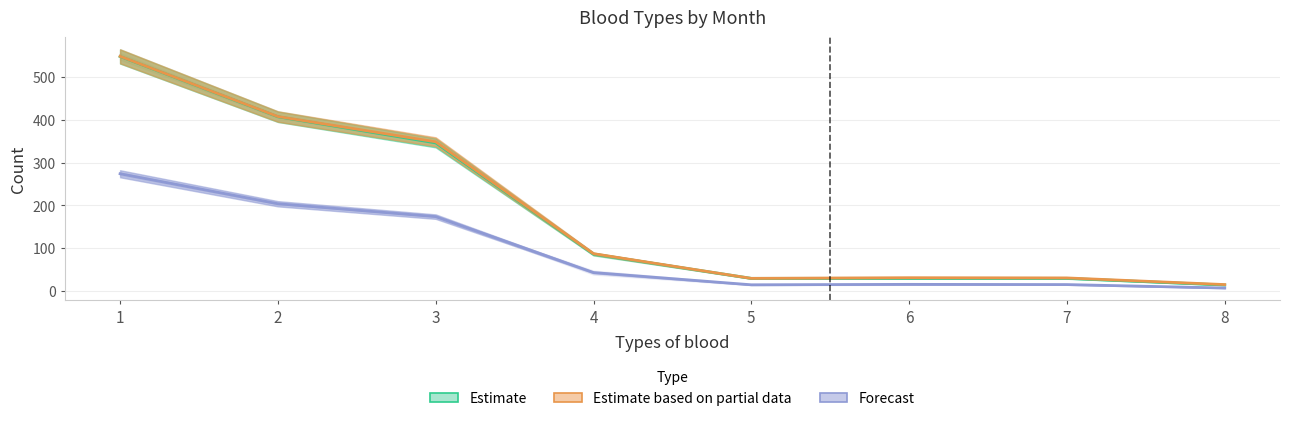

What is the difference between the second highest and minimum values in the Estimate series?

392.5